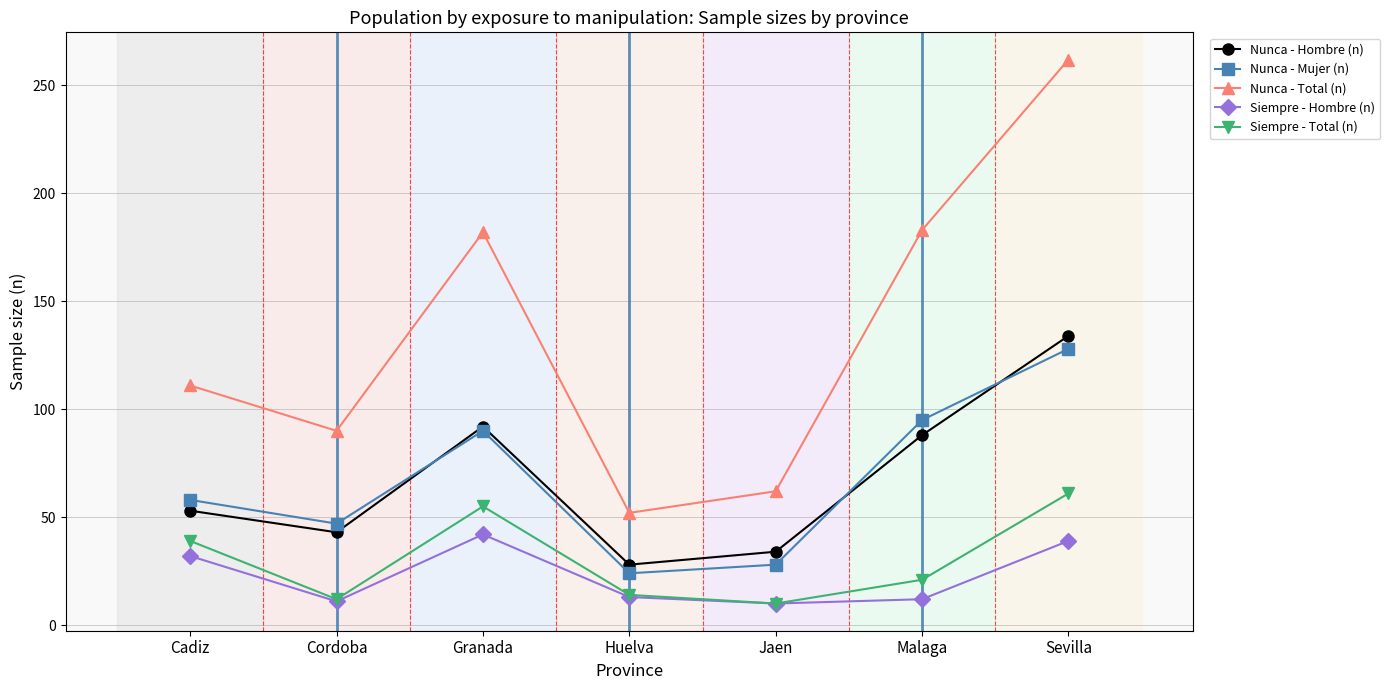

True or false: Nunca - Total (n) has more than 0 points higher than both neighbors.

True